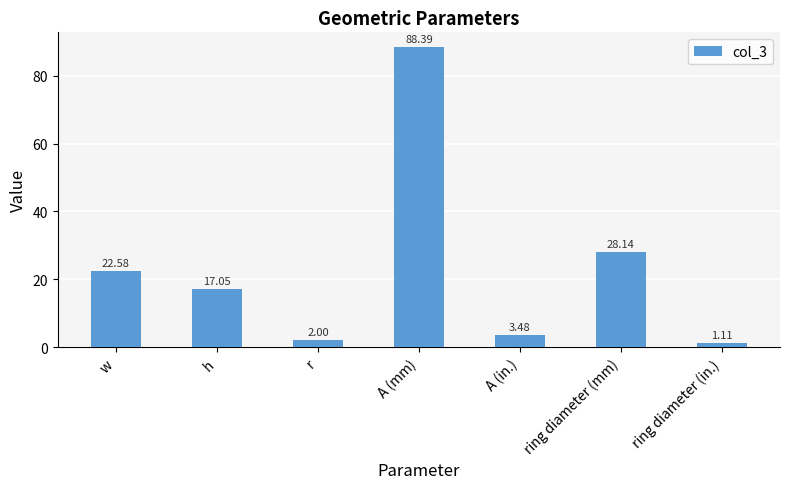

What is the label of the 3rd bar from the left?

r